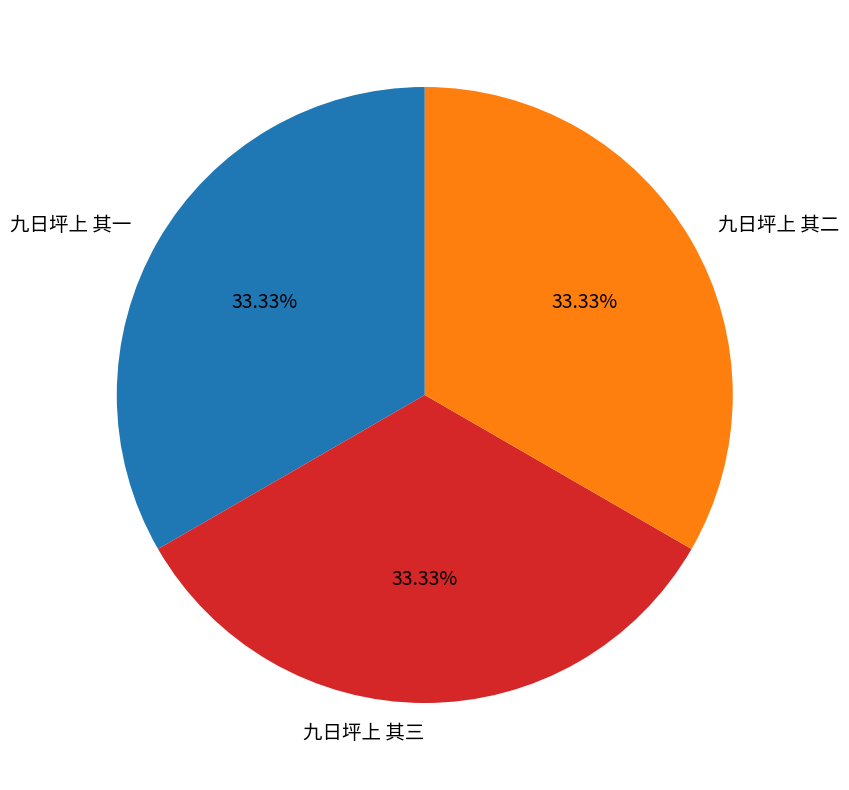

Does 九日坪上 其二 represent more than half of the total?

No